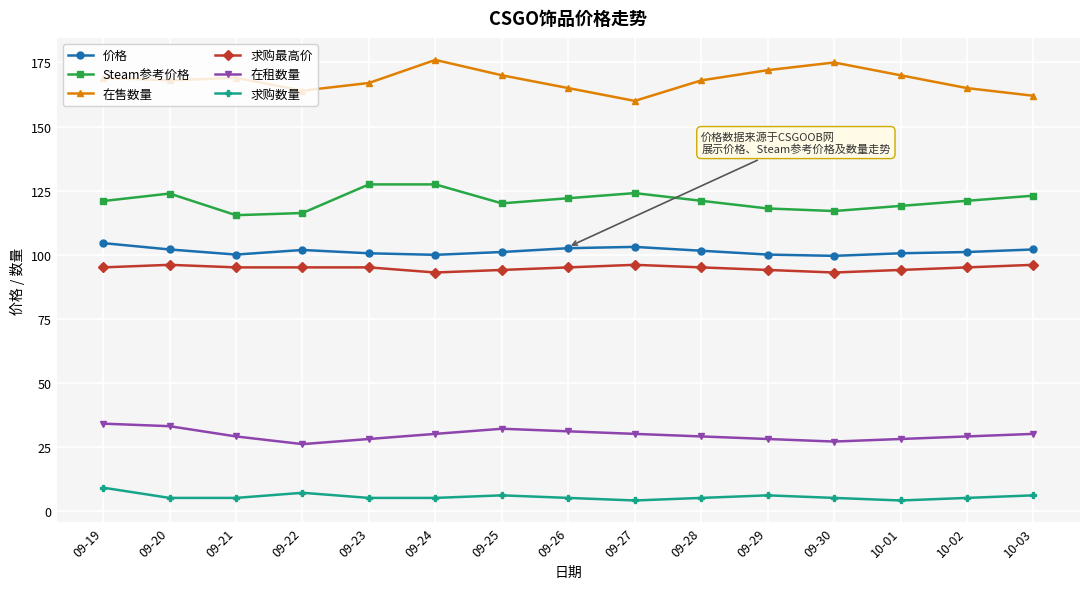

How many distinct data groups are displayed?

6